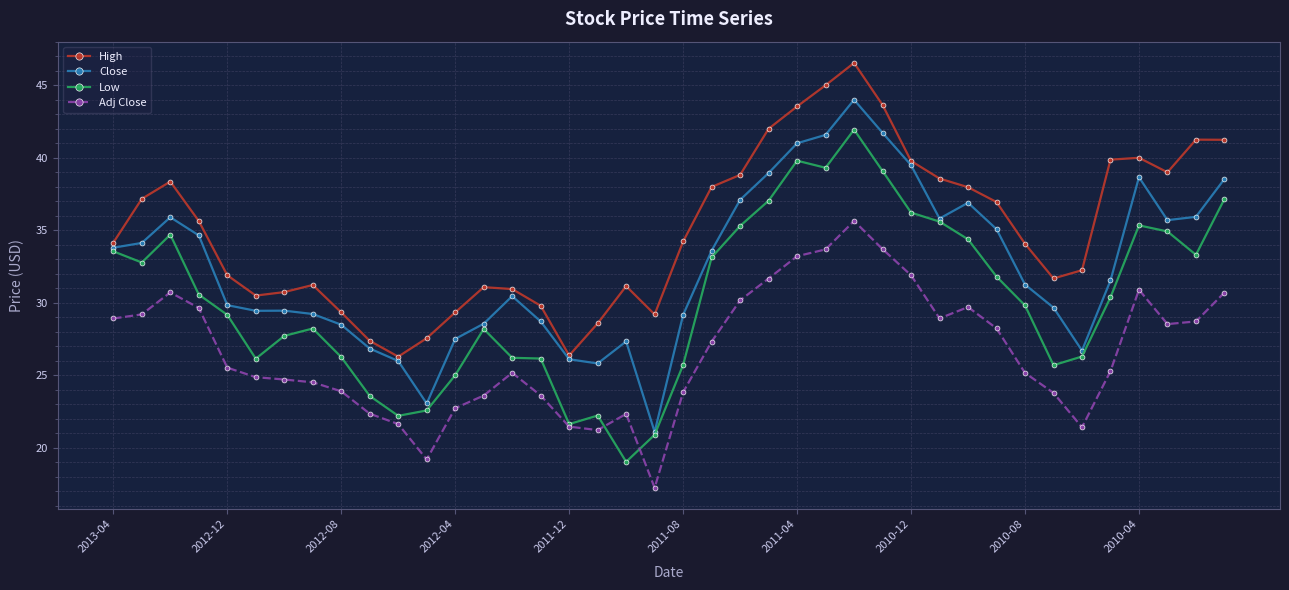

What is the value of the Close point at the 12th from the left?

23.1